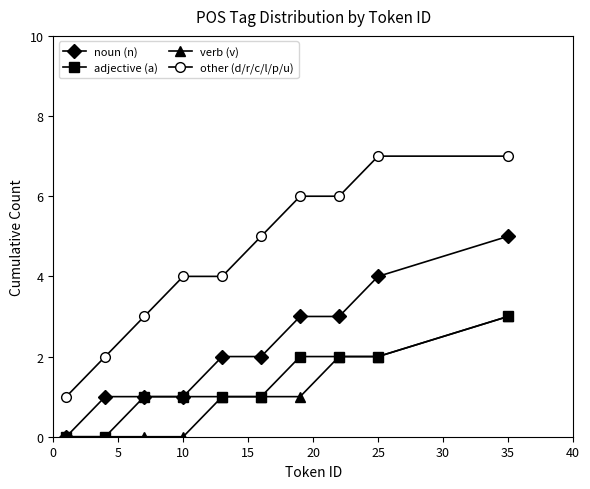

Which series has the largest total across all categories?

other (d/r/c/l/p/u)